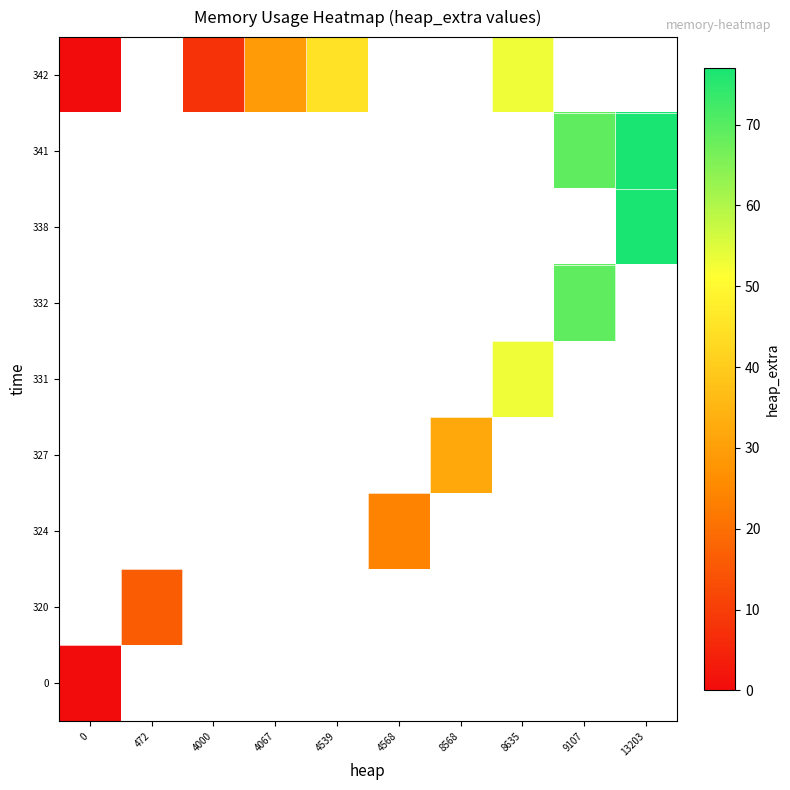

At how many categories does at least one series exceed 29?

5